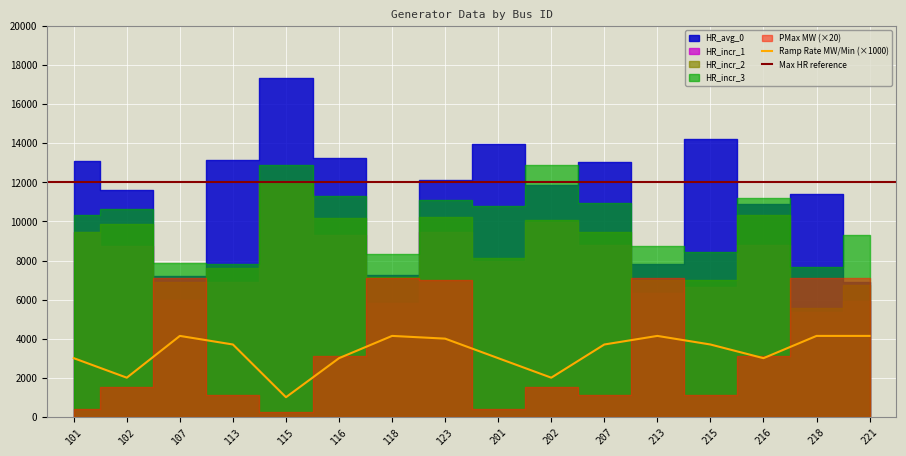

True or false: HR_incr_3 and PMax MW intersect in this chart.

False